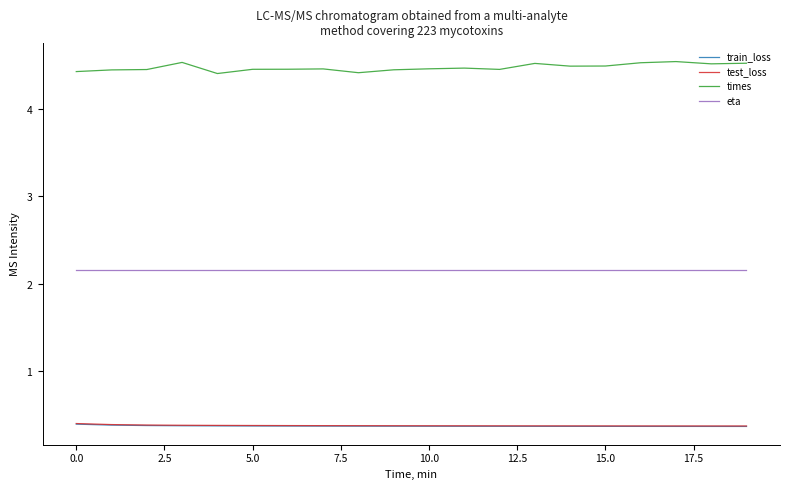

What are all the series names shown in the legend?

train_loss, test_loss, times, eta